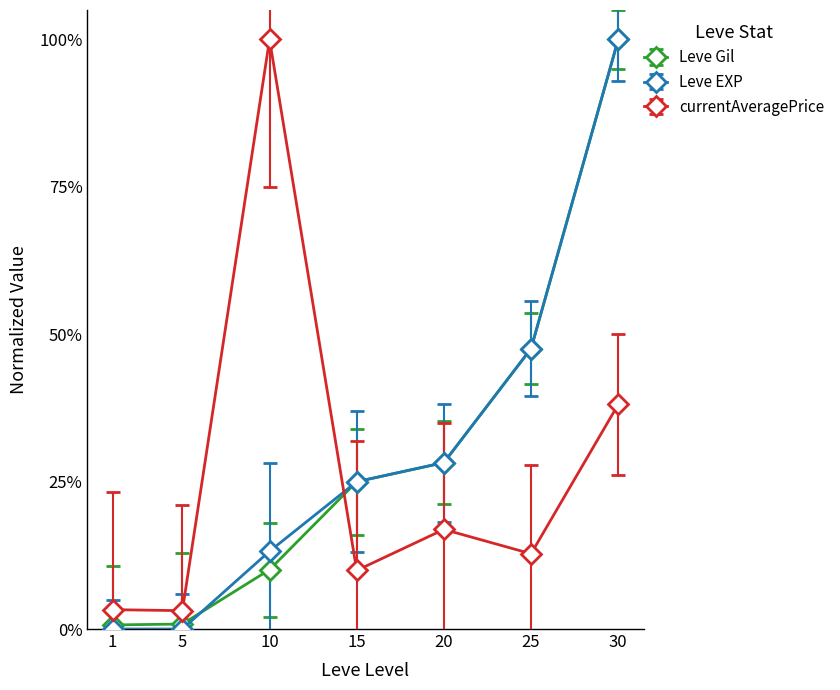

How many intersections are there between Leve Gil and currentAveragePrice?

1